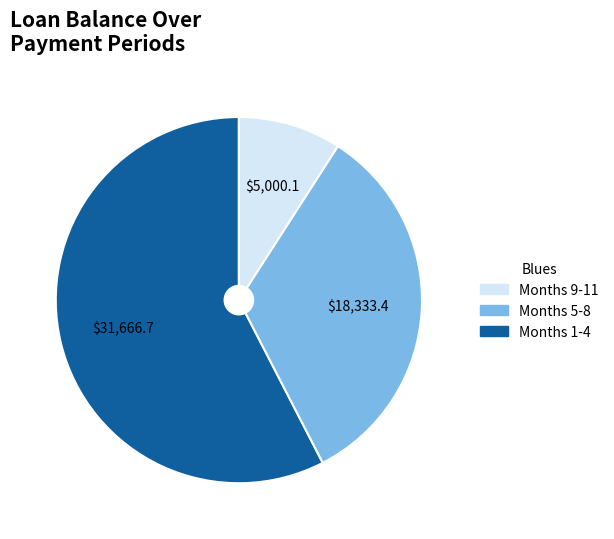

Is there any slice that represents more than half of the pie?

Yes